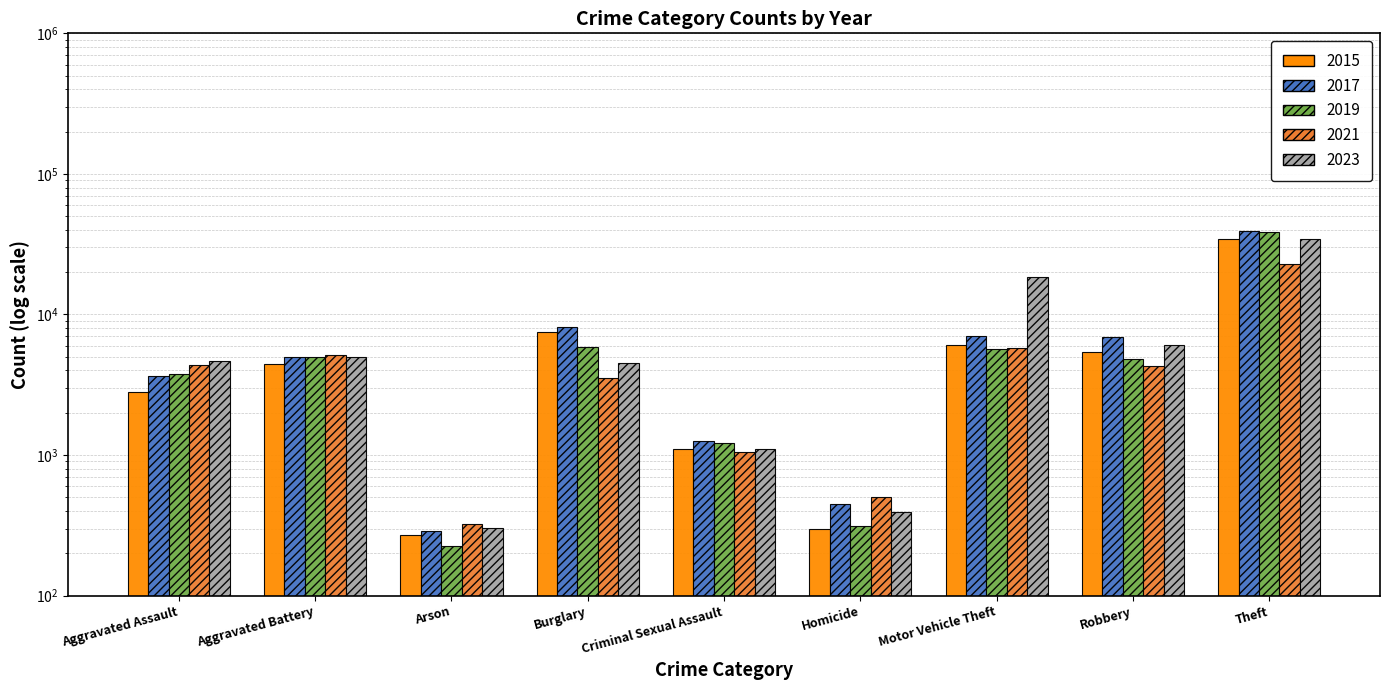

Is it true that 2015 equals 204 at Homicide?

False